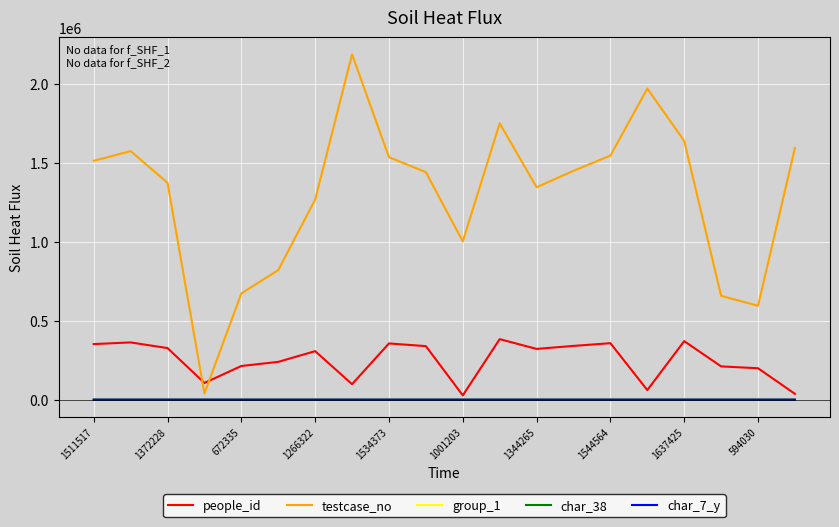

True or false: people_id and testcase_no intersect in this chart.

True